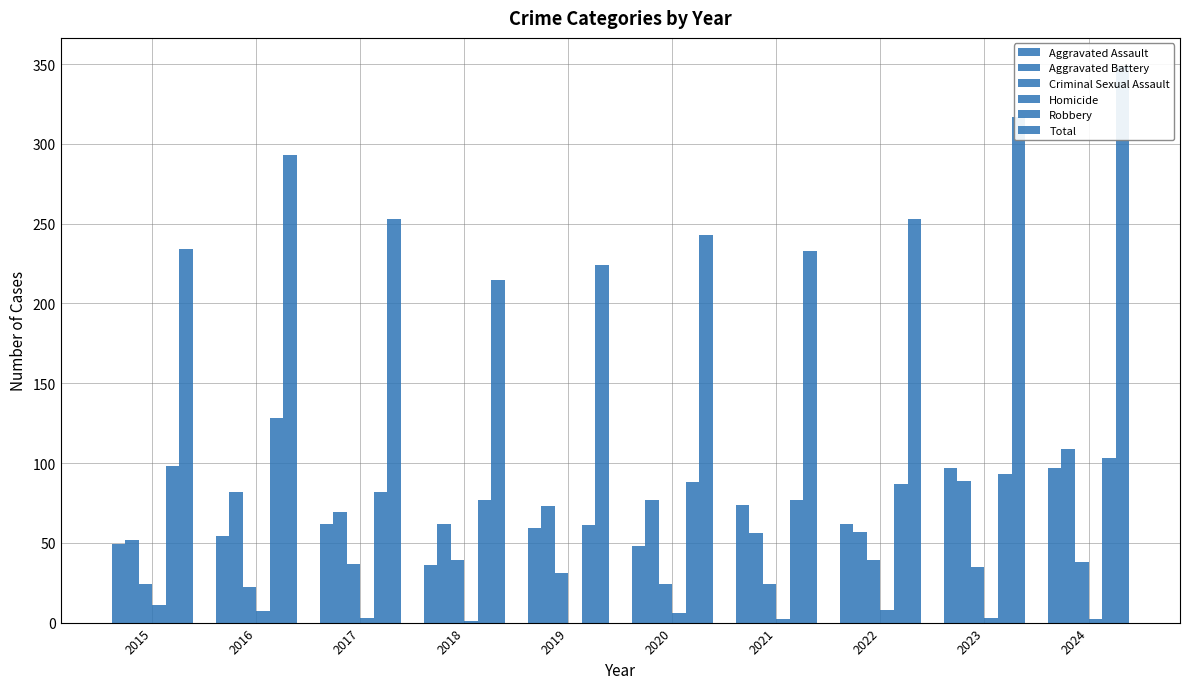

What is the minimum value for Robbery?

61